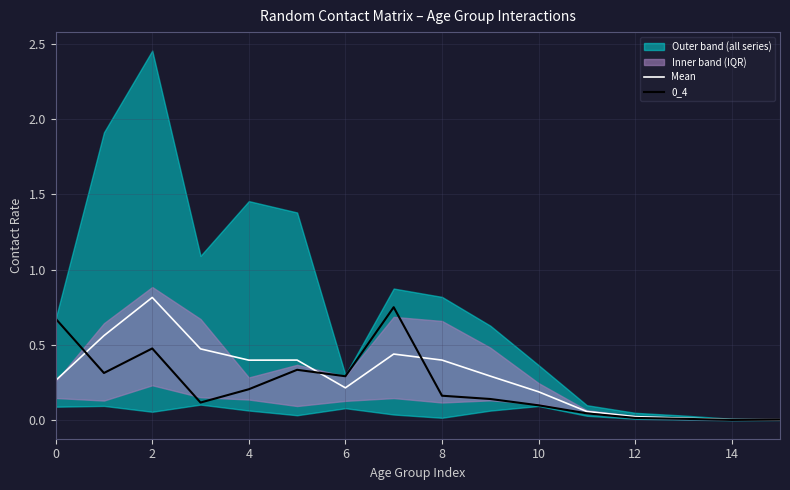

Which series ends up on top after the final intersection of 0_4 and Mean?

0_4